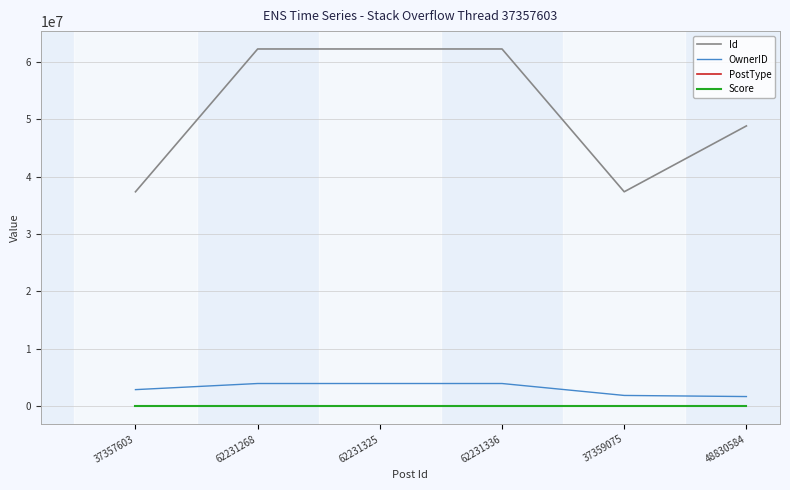

What is the difference between the second highest and second lowest values in the OwnerID series?

2078215